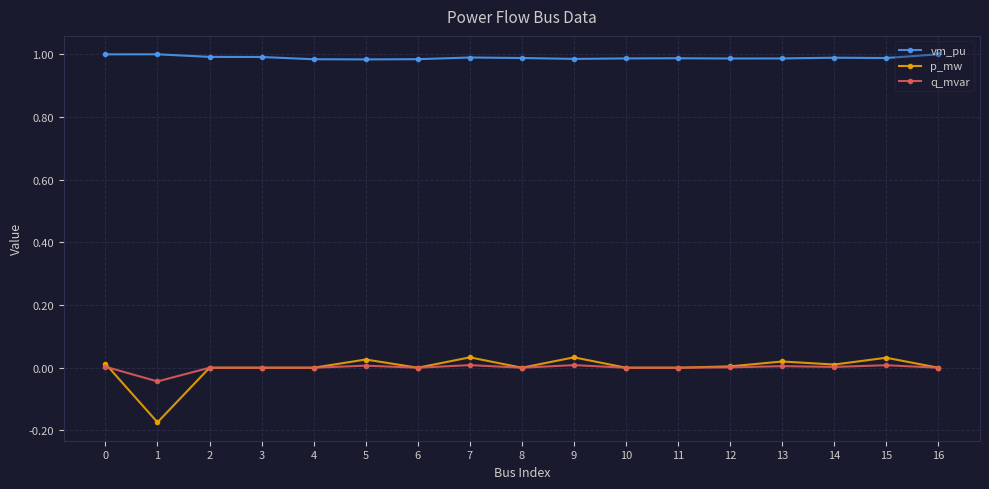

True or false: p_mw and vm_pu intersect in this chart.

False